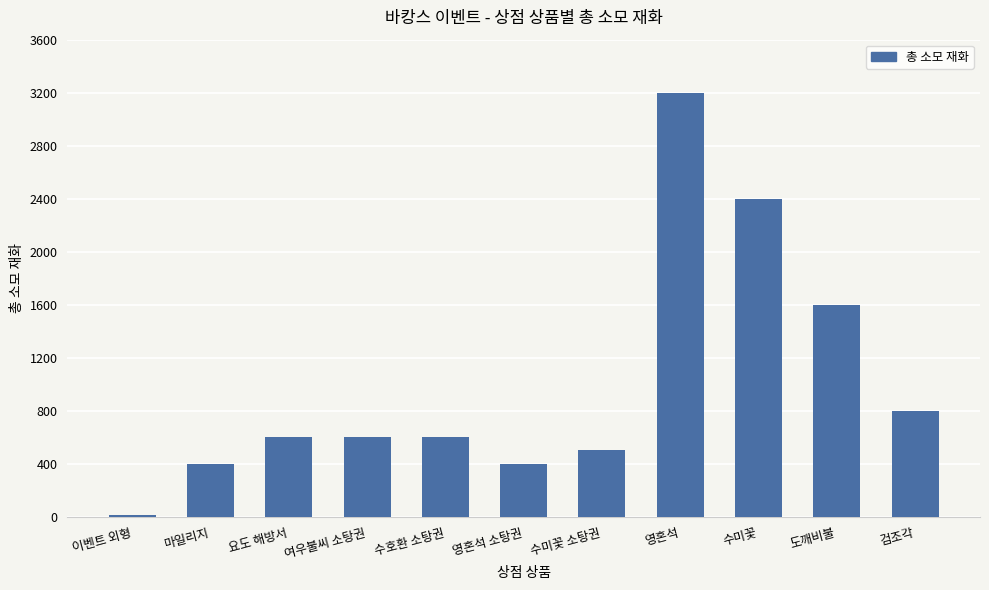

True or false: the data shows 724 at 수미꽃 소탕권.

False